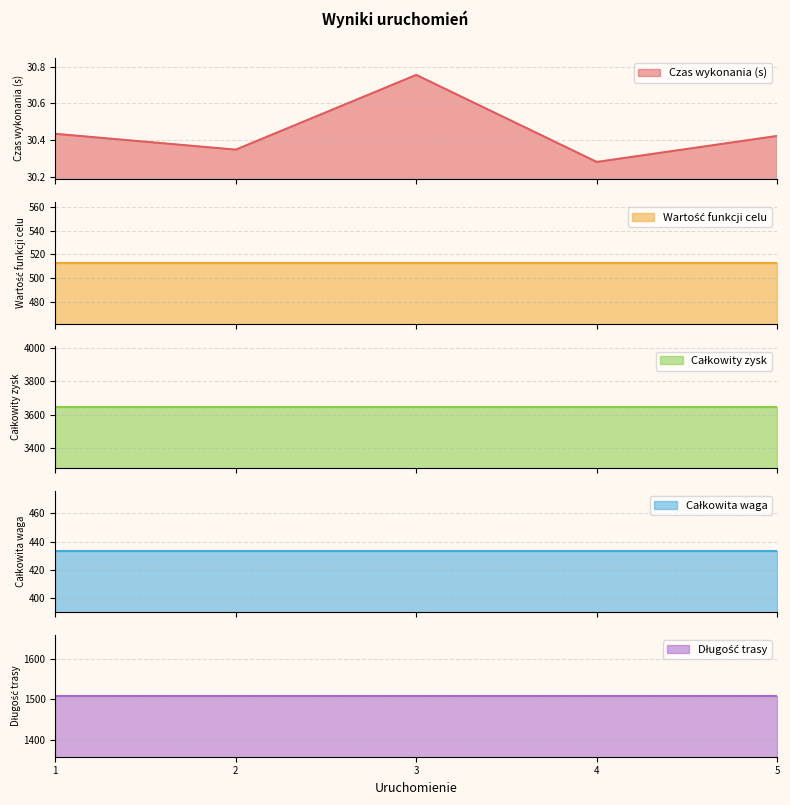

What is the approximate value of Całkowita waga at 4?

433.0